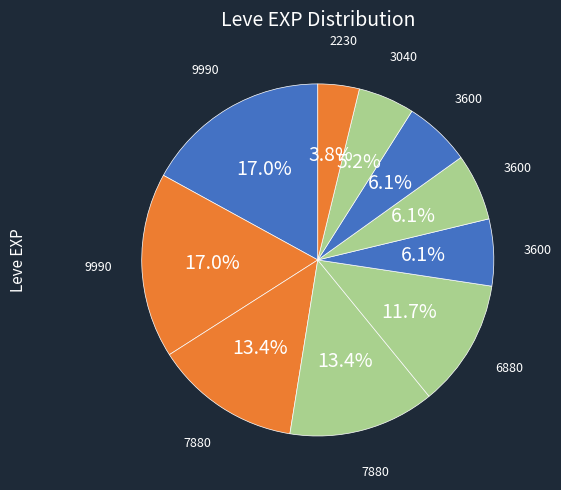

Is there a majority slice in this chart?

No